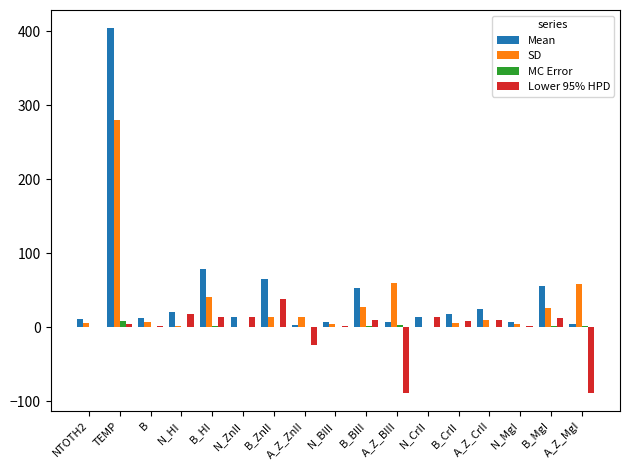

Which series changed the most between B_HI and B_CrII?

Mean